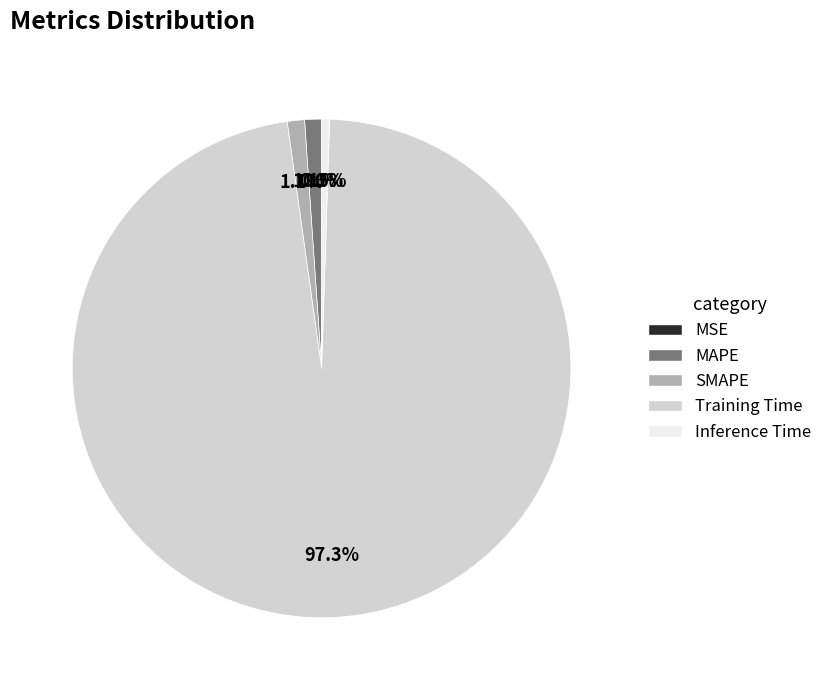

To the nearest percent, what is the difference between the largest and smallest slice percentages?

97%